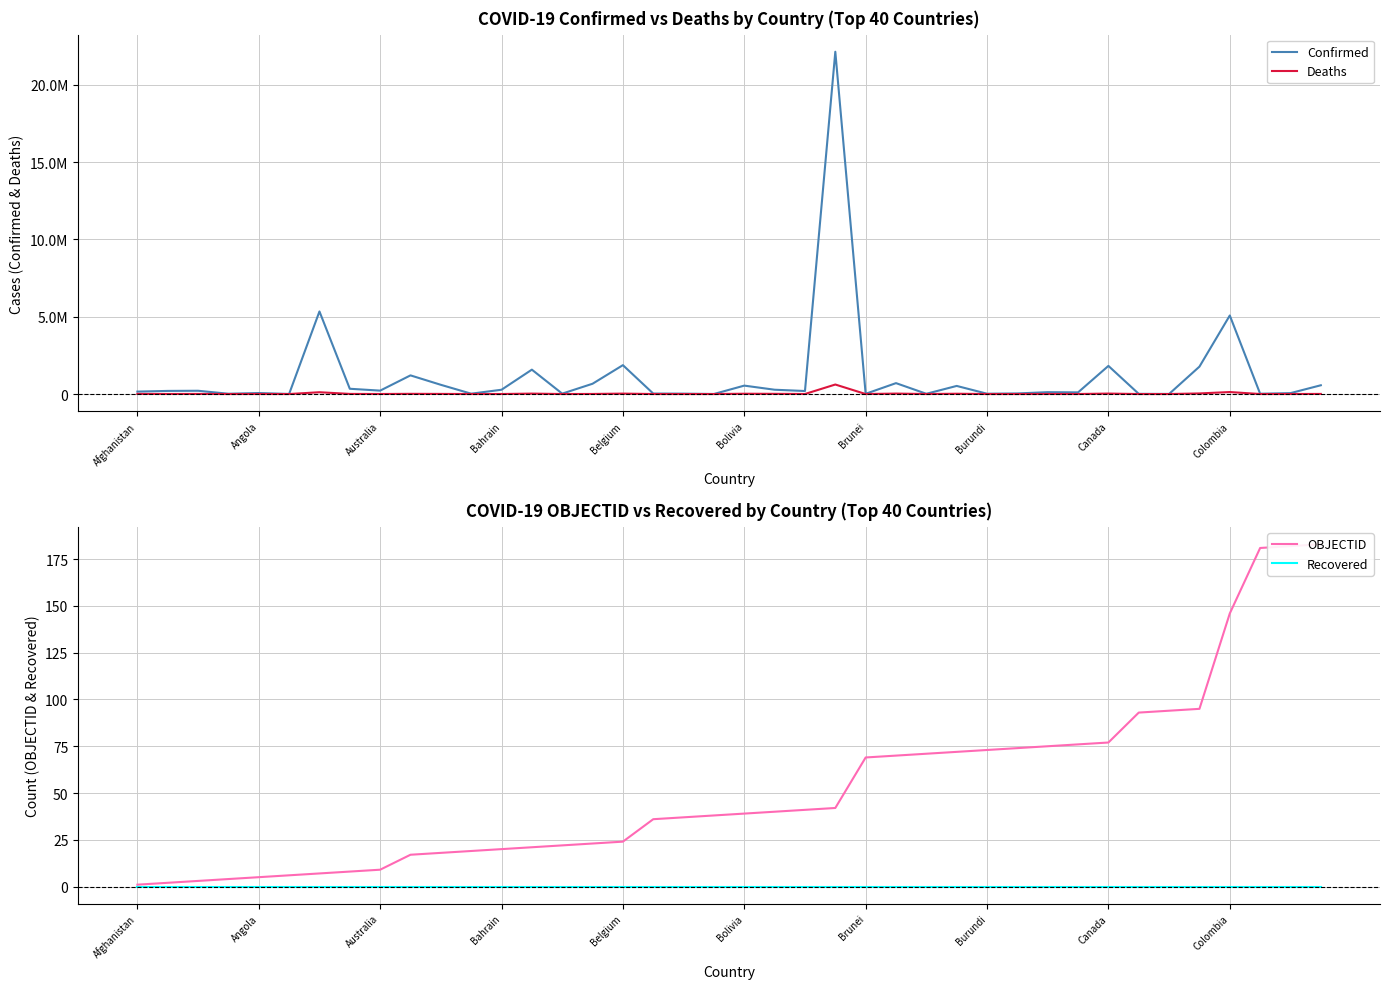

The value of OBJECTID at 17 is 51. True or false?

False